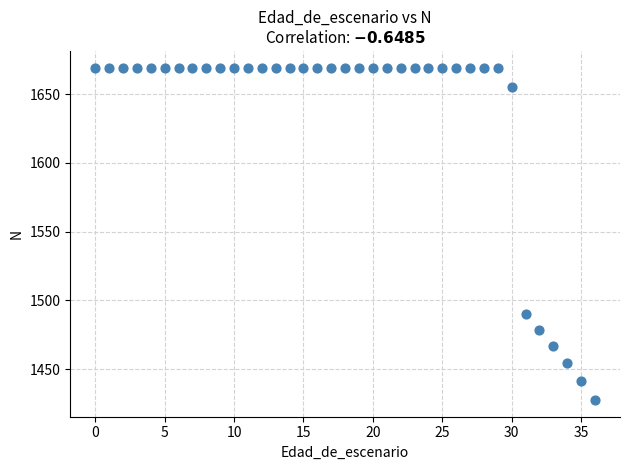

What is the range of Y values (max minus min)?

242.0